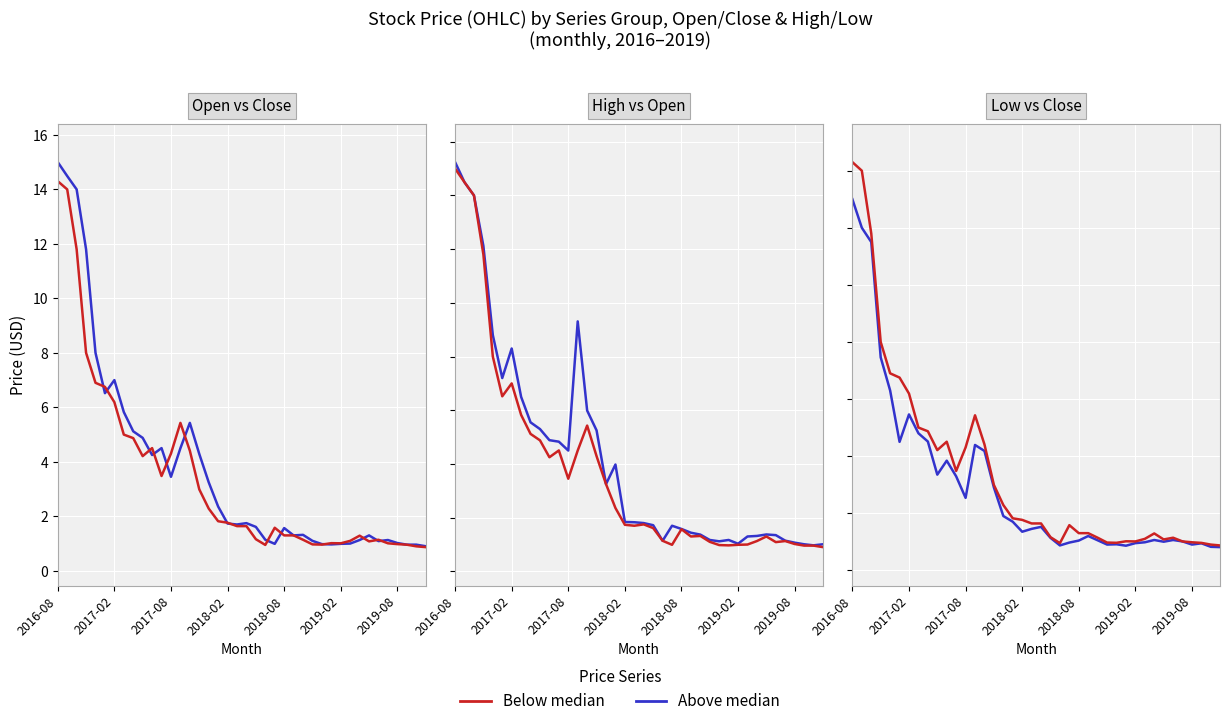

What is the minimum value shown in the chart?

0.8